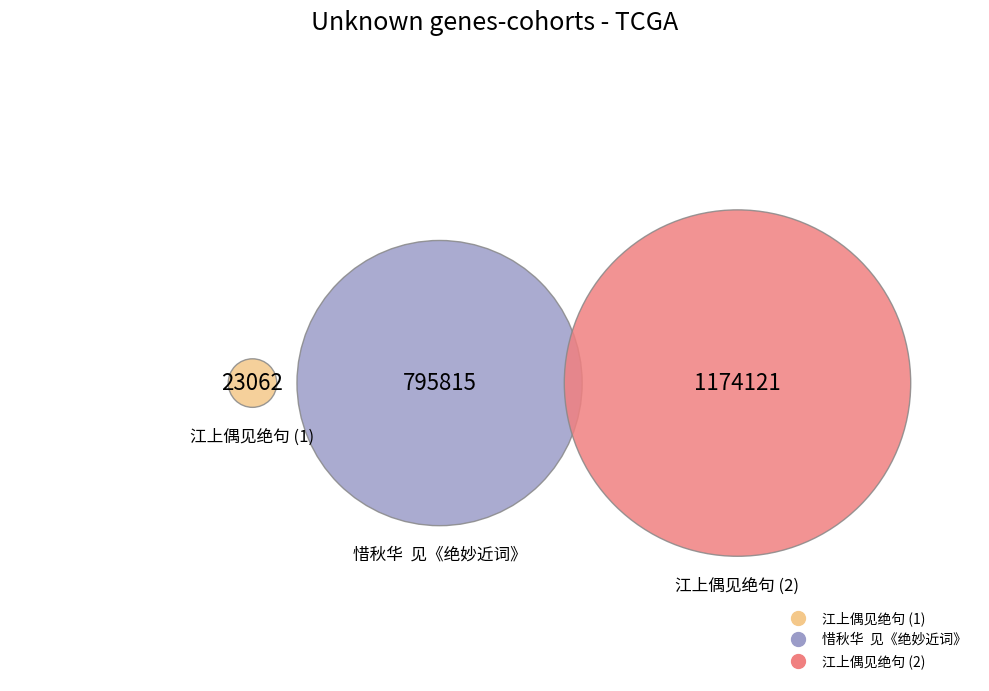

Count the number of slices in the pie.

3